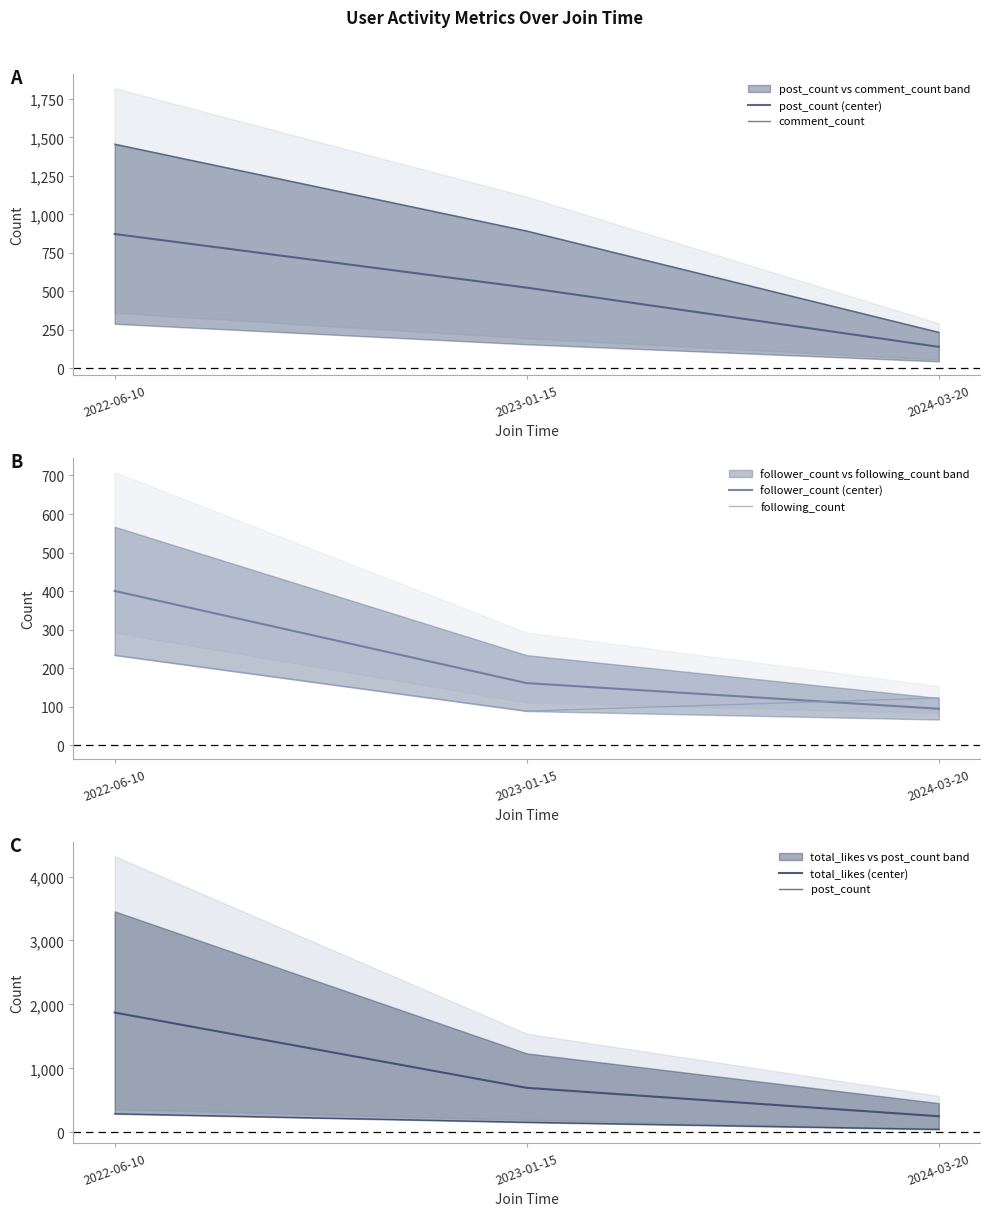

Is this an area chart (filled region under the line)?

No